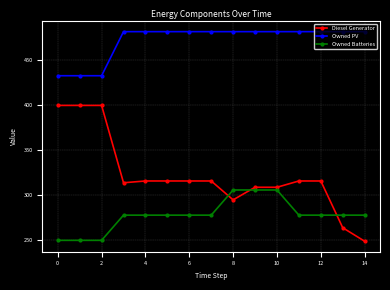

Rank the series by their average value, from highest to lowest.

Owned PV, Diesel Generator, Owned Batteries